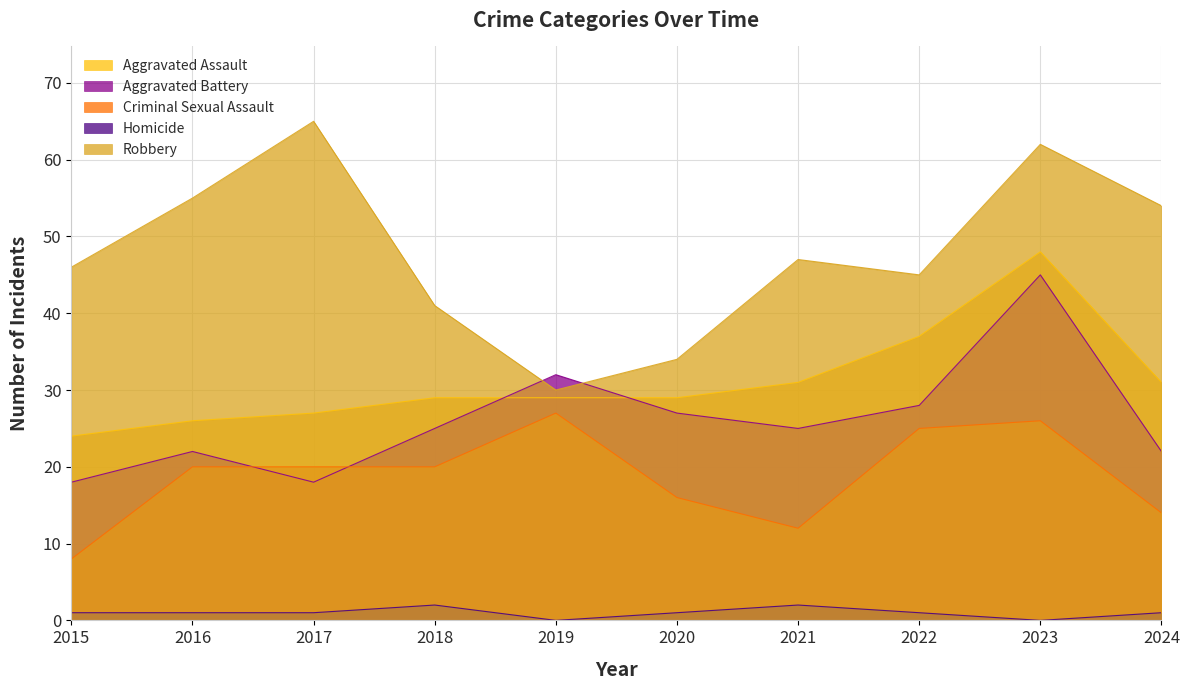

How many values in the Homicide series are below 1?

2